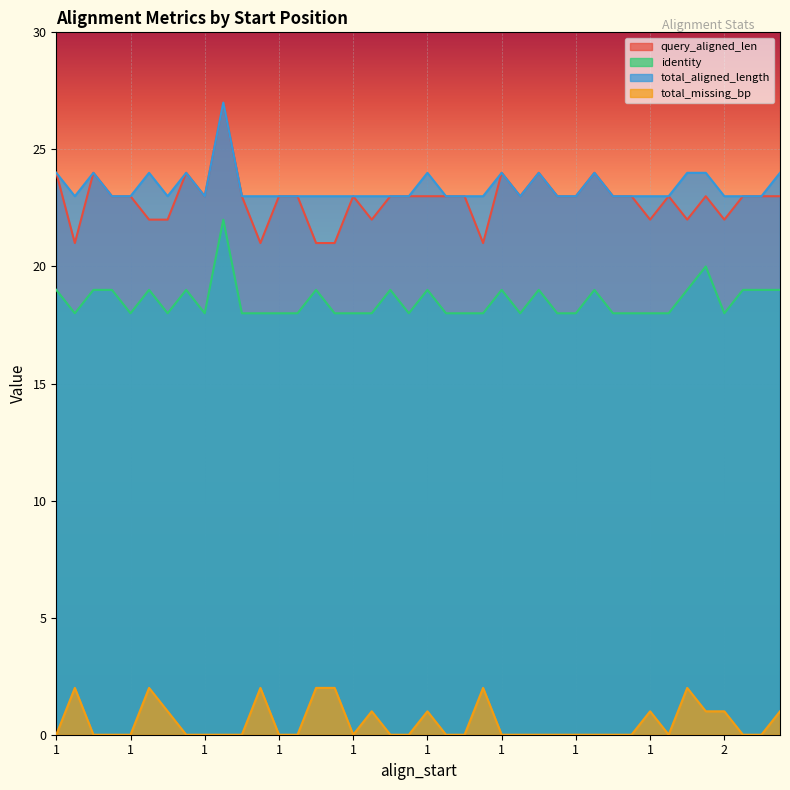

Where is total_aligned_length nearest to the value 25?

1